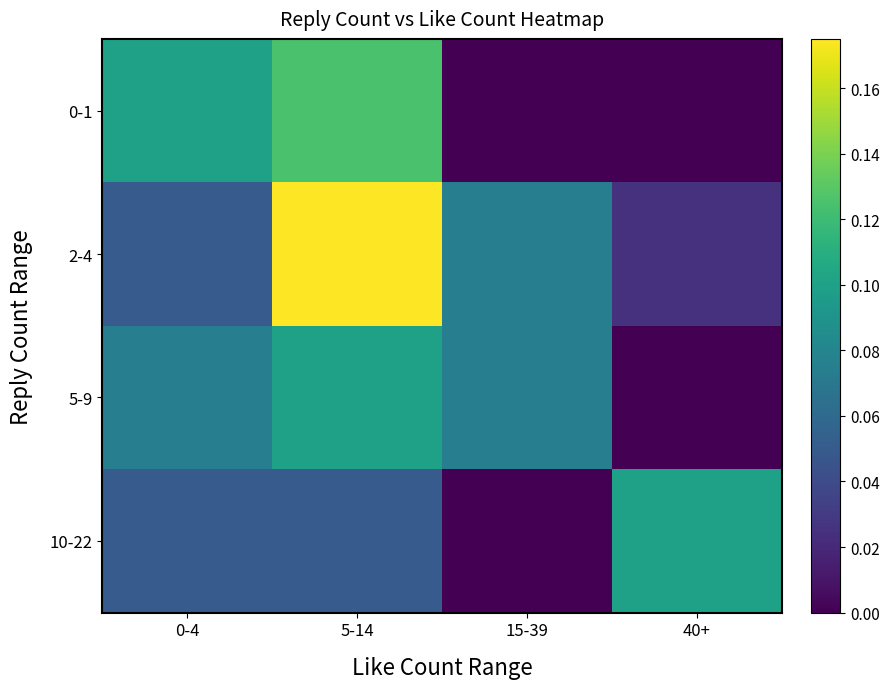

At how many categories does at least one series exceed 0?

4